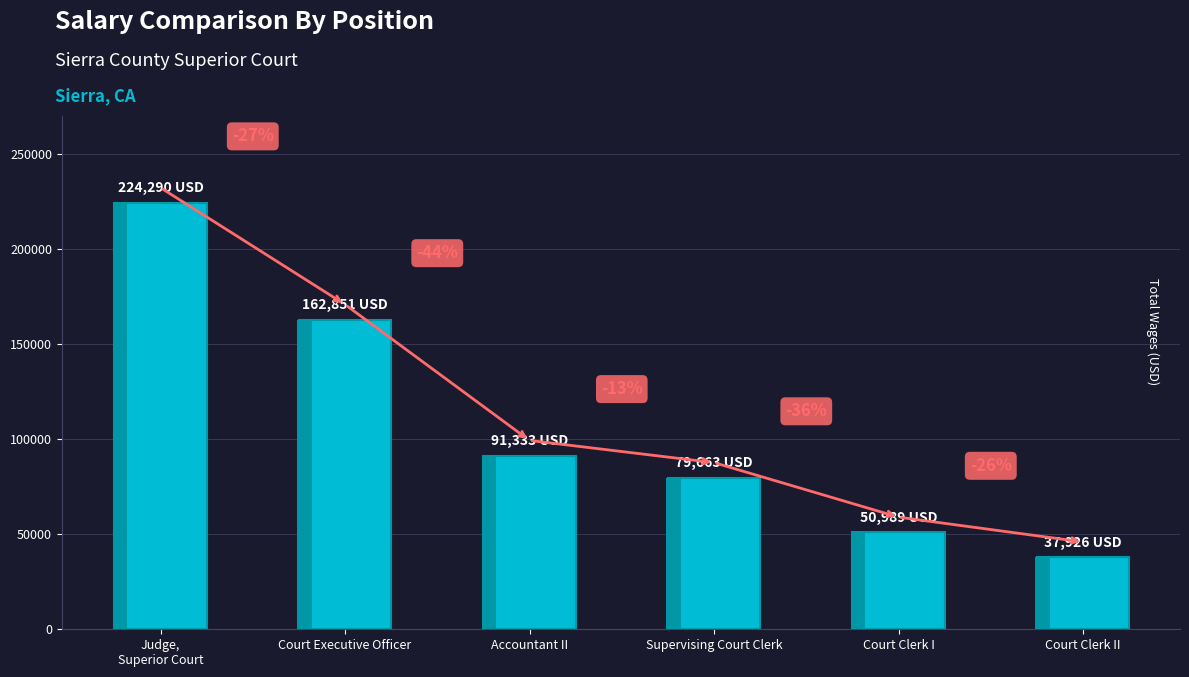

Read the value at Judge,
Superior Court.

224290